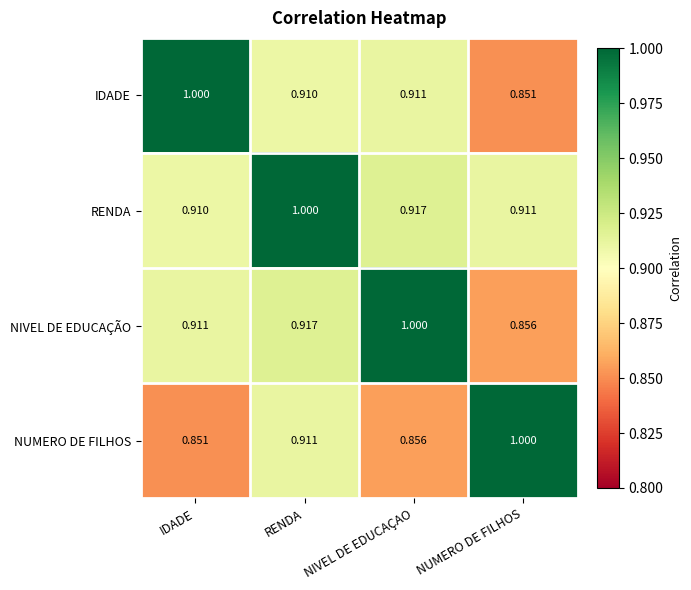

At which label does RENDA reach its minimum?

IDADE